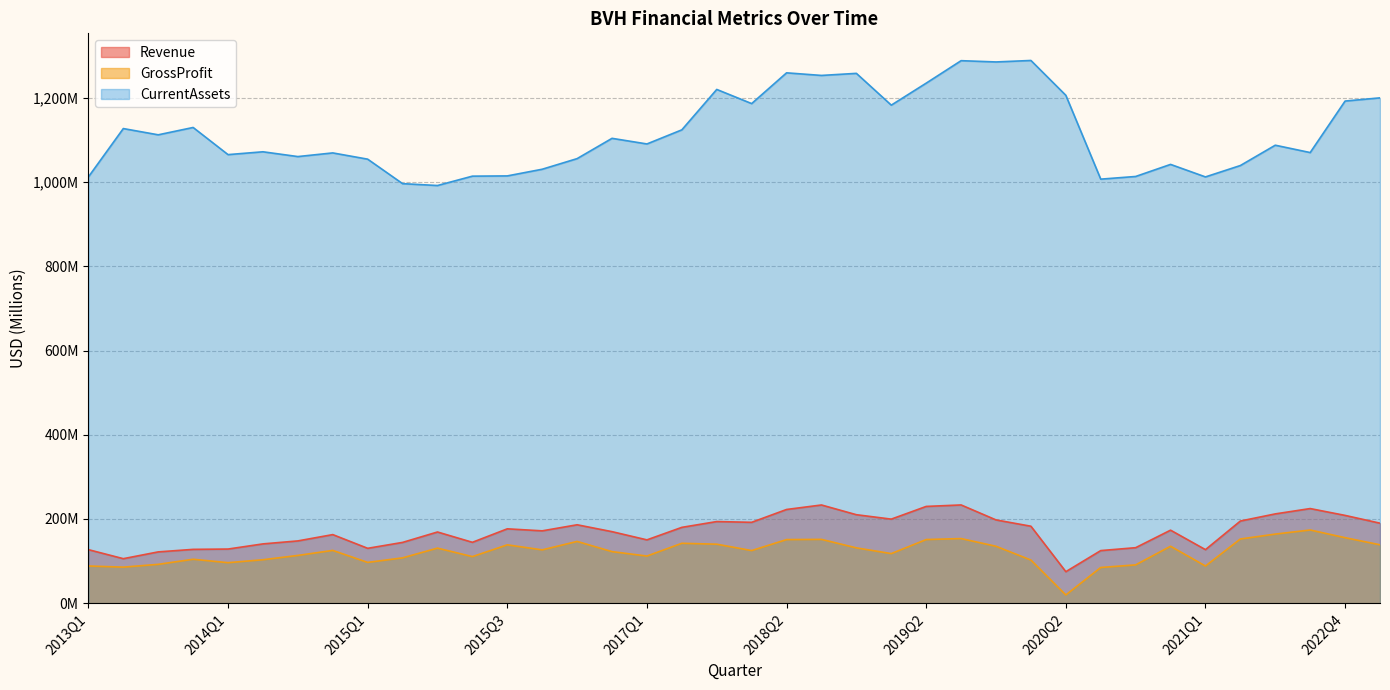

True or false: GrossProfit has more than 2 points higher than both neighbors.

True